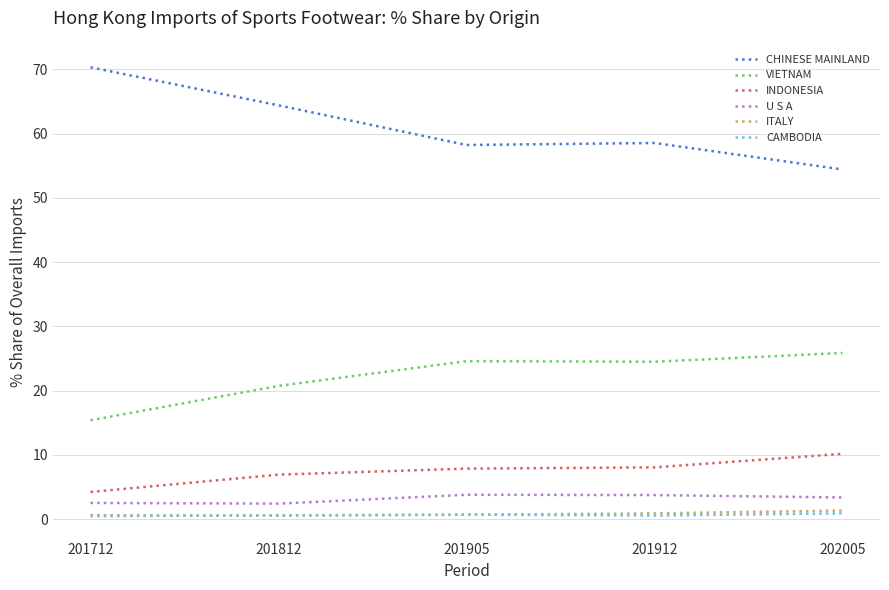

True or false: CAMBODIA and VIETNAM intersect in this chart.

False